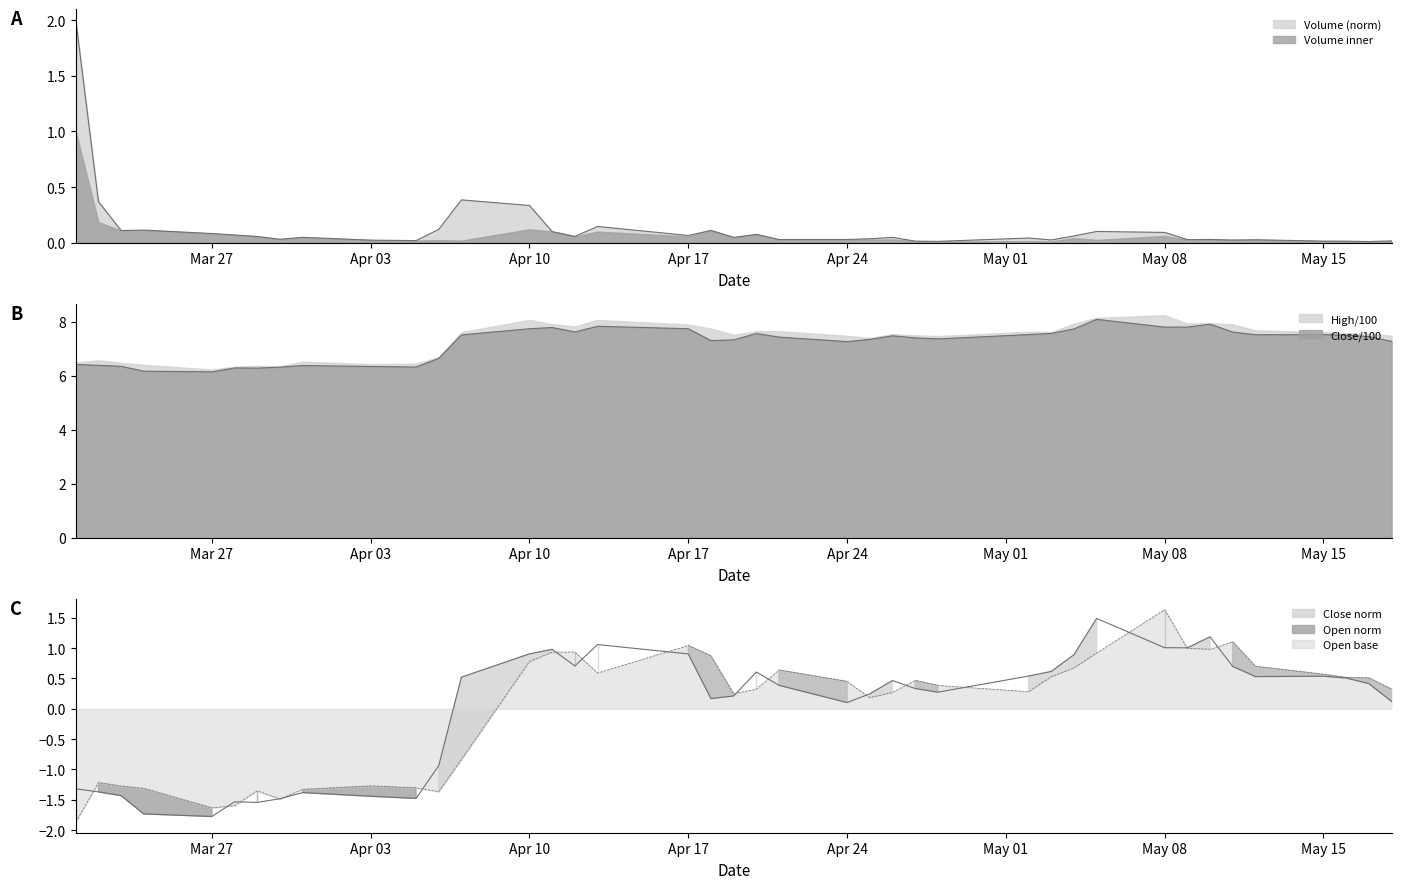

True or false: Close and Volume intersect in this chart.

False